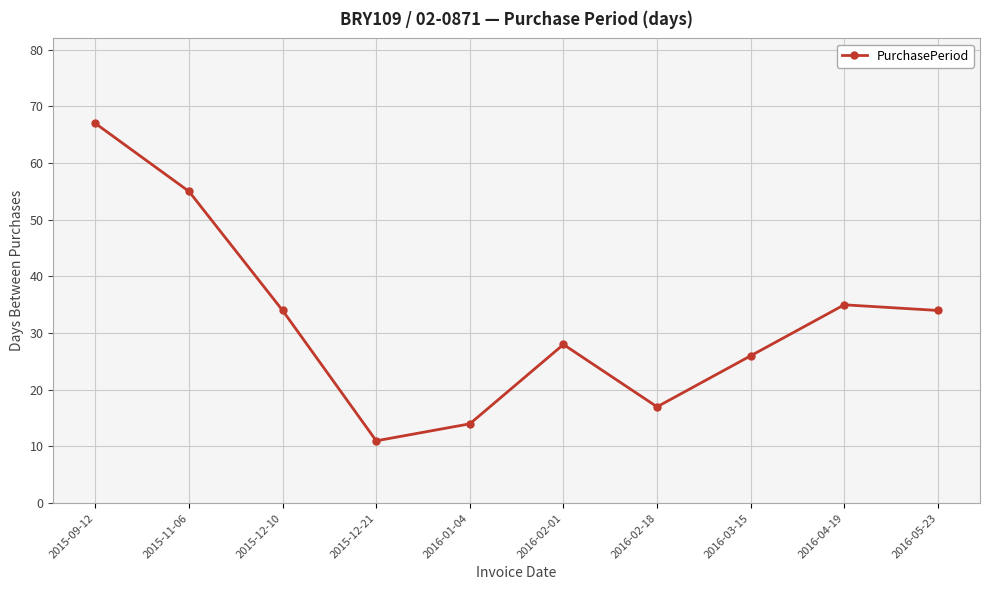

What is the label of the 10th point from the left?

2016-05-23